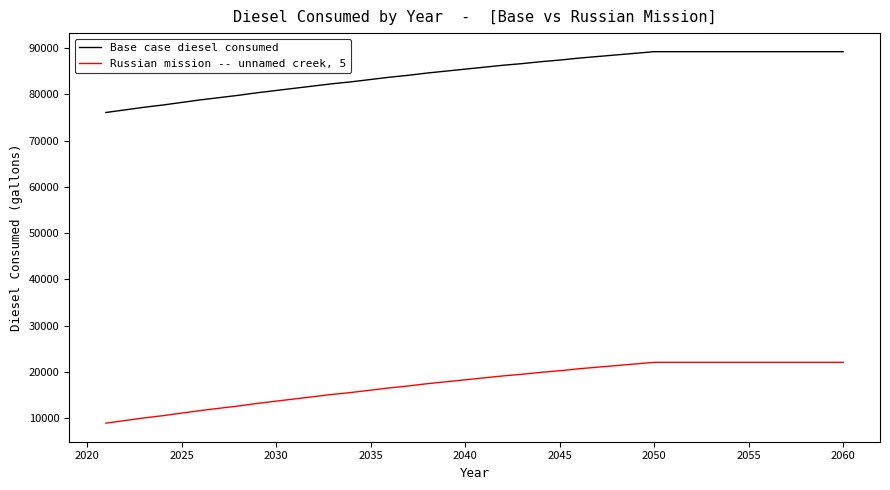

True or false: Russian mission -- unnamed creek, 5 and Base case diesel consumed cross at least once.

False